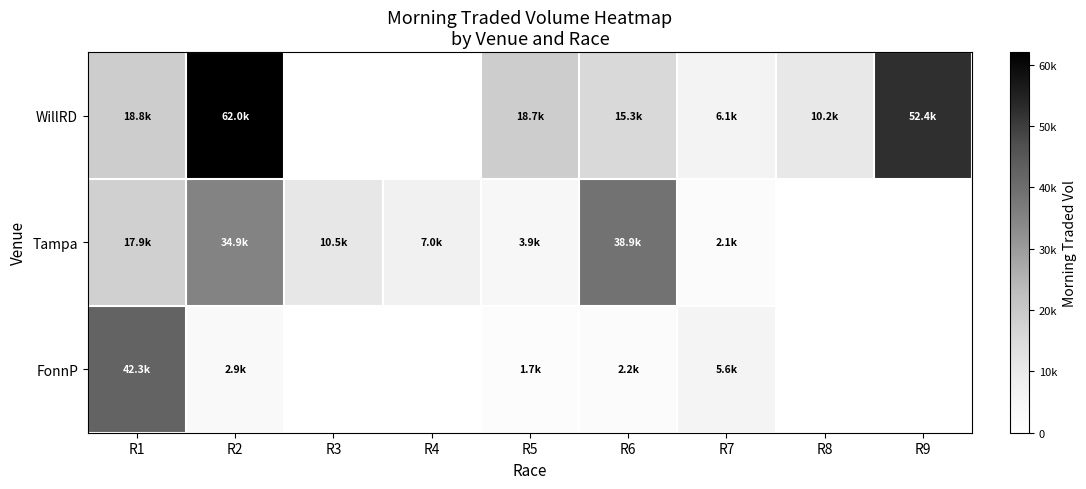

At which category is the sum across all series the highest?

R2